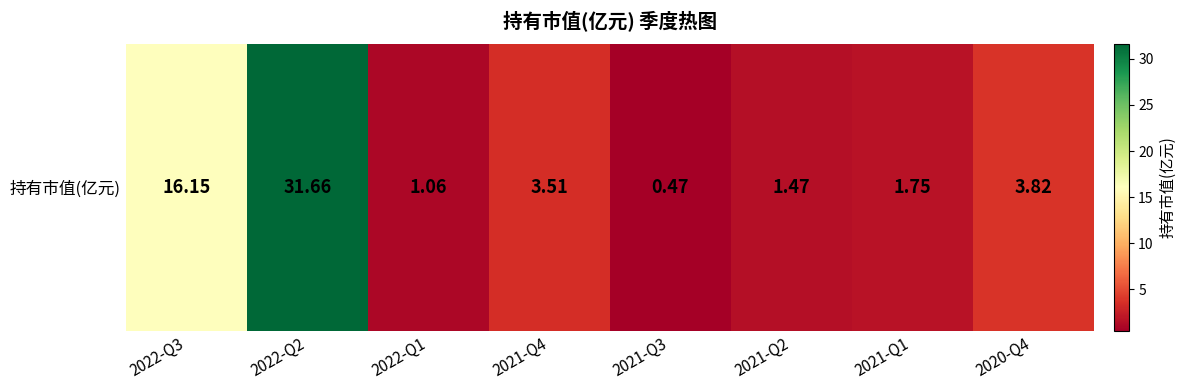

The value at 2021-Q4 is 3.5. True or false?

True